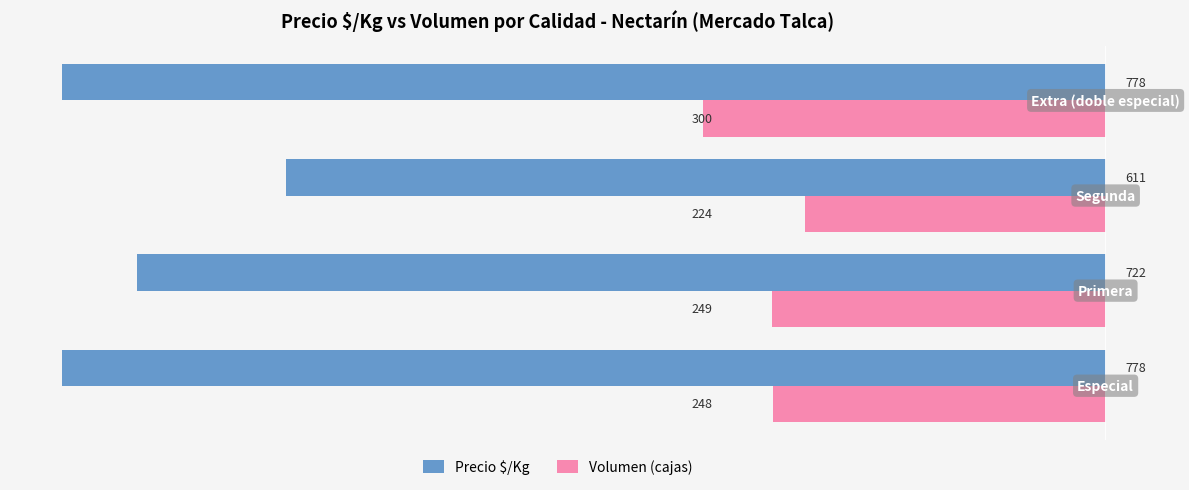

Which series has the largest range (max minus min)?

Precio $/Kg